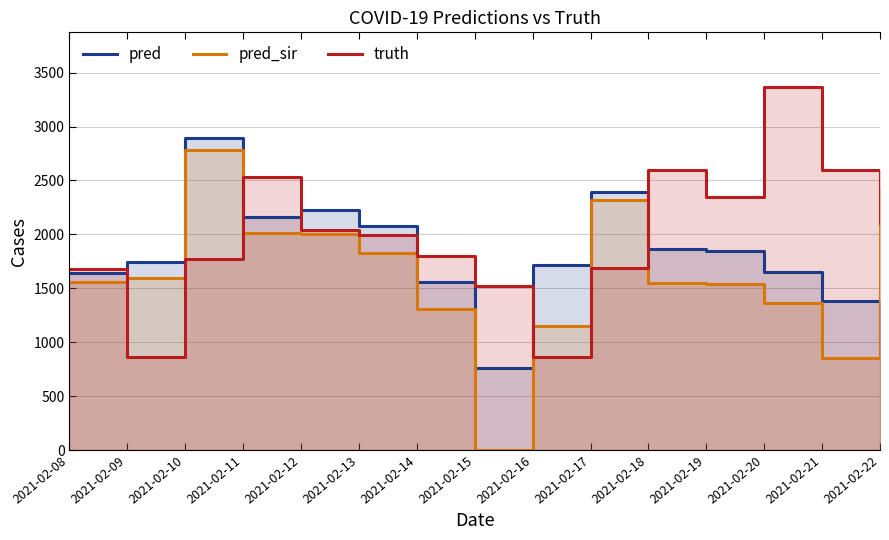

In pred, how many points are higher than both neighbors (excluding endpoints)?

3